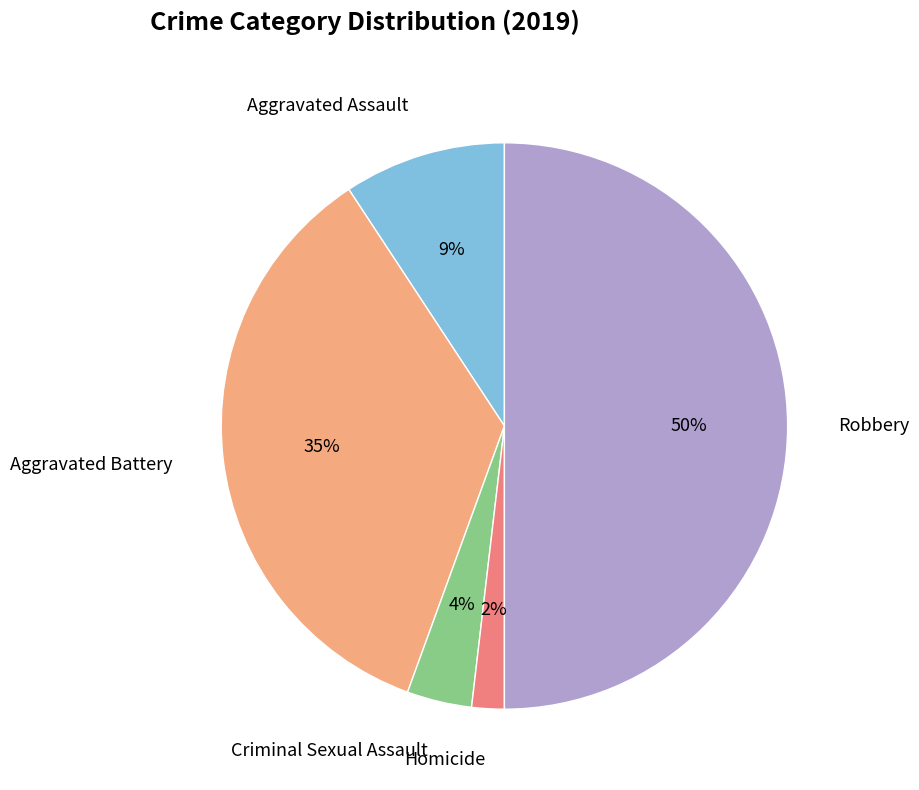

Rank the categories by value from lowest to highest.

Homicide, Criminal Sexual Assault, Aggravated Assault, Aggravated Battery, Robbery